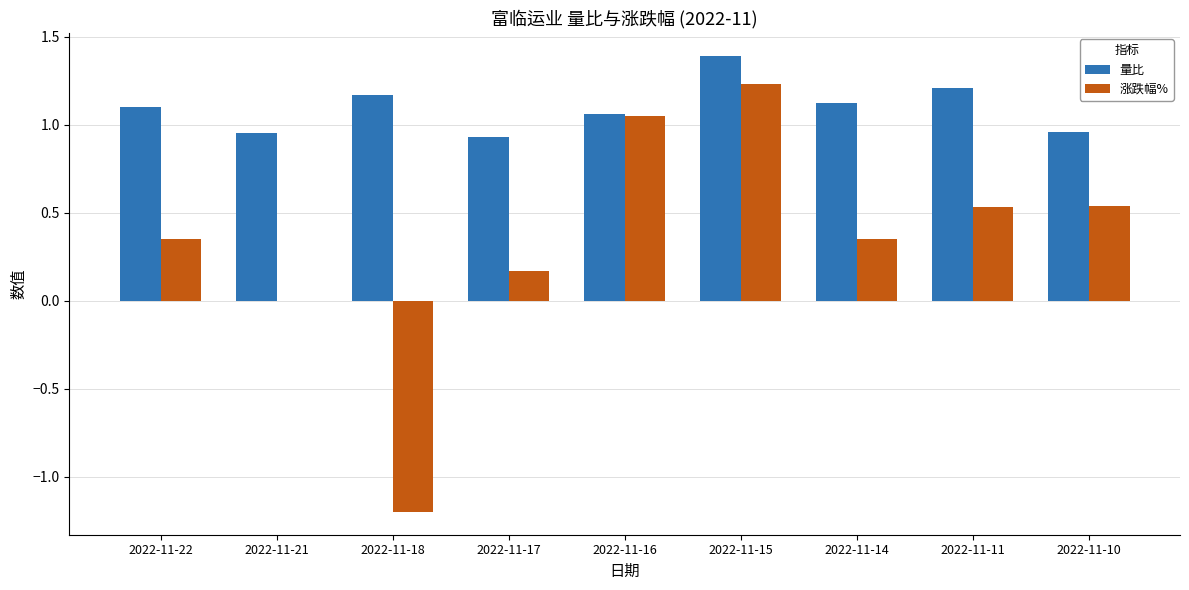

What is the greatest value displayed?

1.4